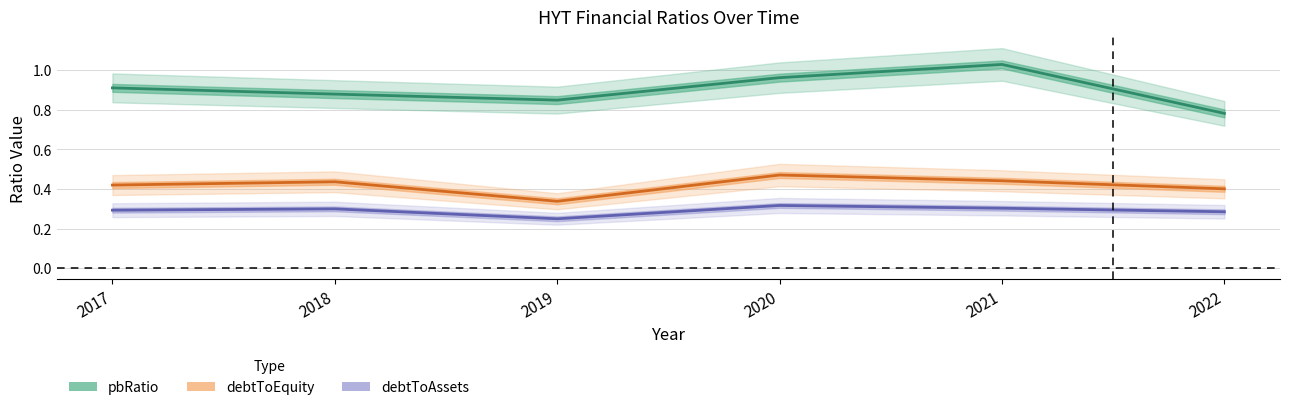

Is the value of pbRatio at 2019 greater than the value of debtToEquity at 2021?

Yes